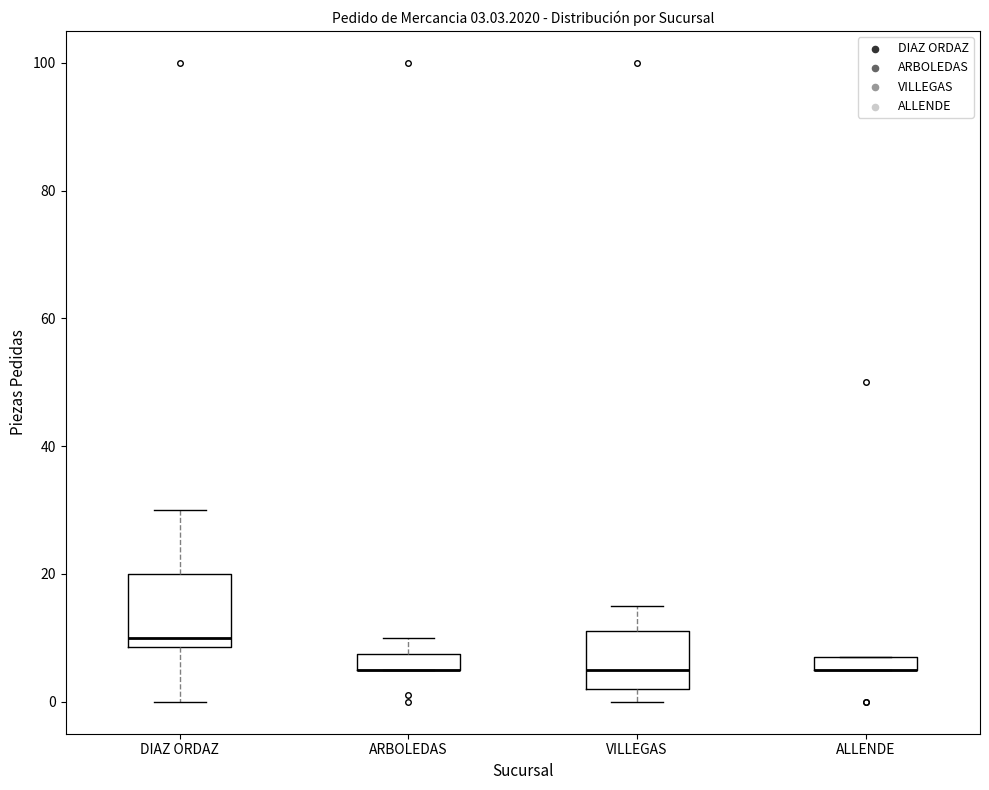

Comparing the boxes themselves (not the whiskers), which one is the tallest?

DIAZ ORDAZ